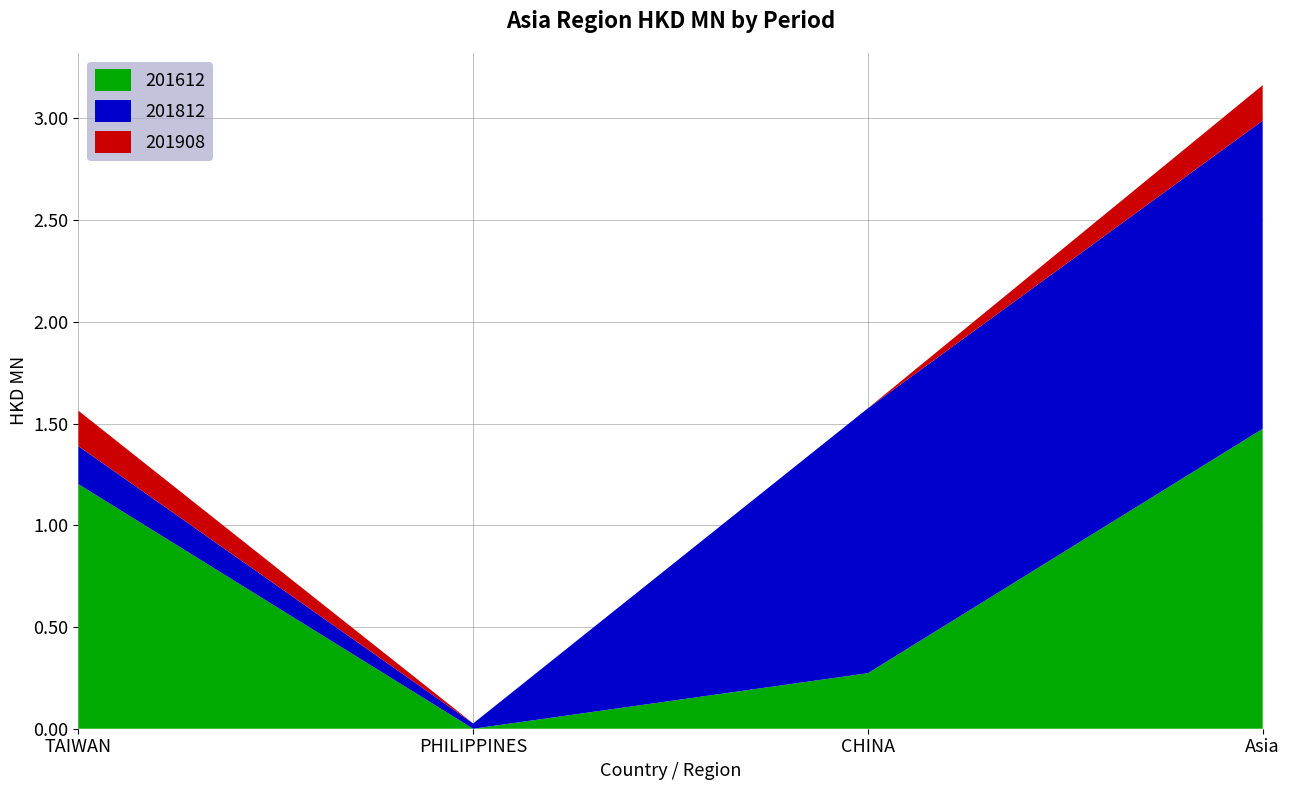

Reading right to left, transcribe all the data shown in this chart.

201612: Asia=1.5	CHINA=0.3	PHILIPPINES=0.0	TAIWAN=1.2
201812: Asia=1.5	CHINA=1.3	PHILIPPINES=0.0	TAIWAN=0.2
201908: Asia=0.2	CHINA=0.0	PHILIPPINES=0.0	TAIWAN=0.2